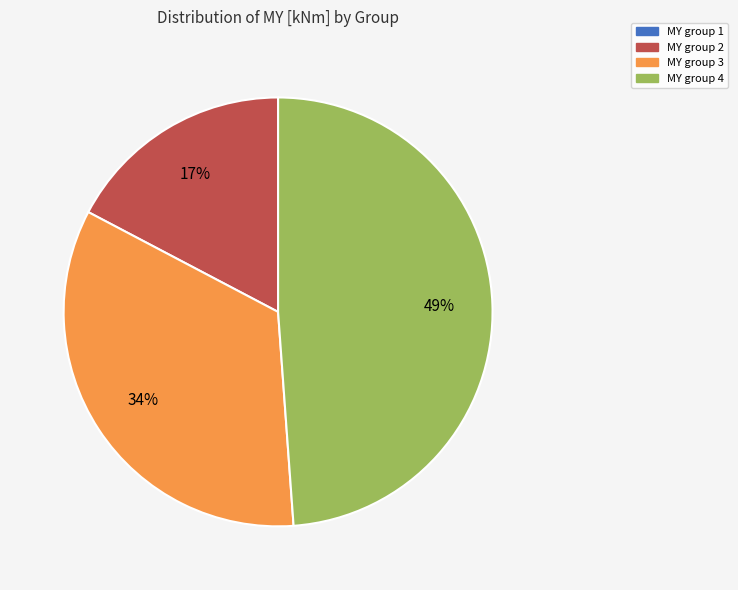

What is the largest slice in the pie chart?

MY group 4